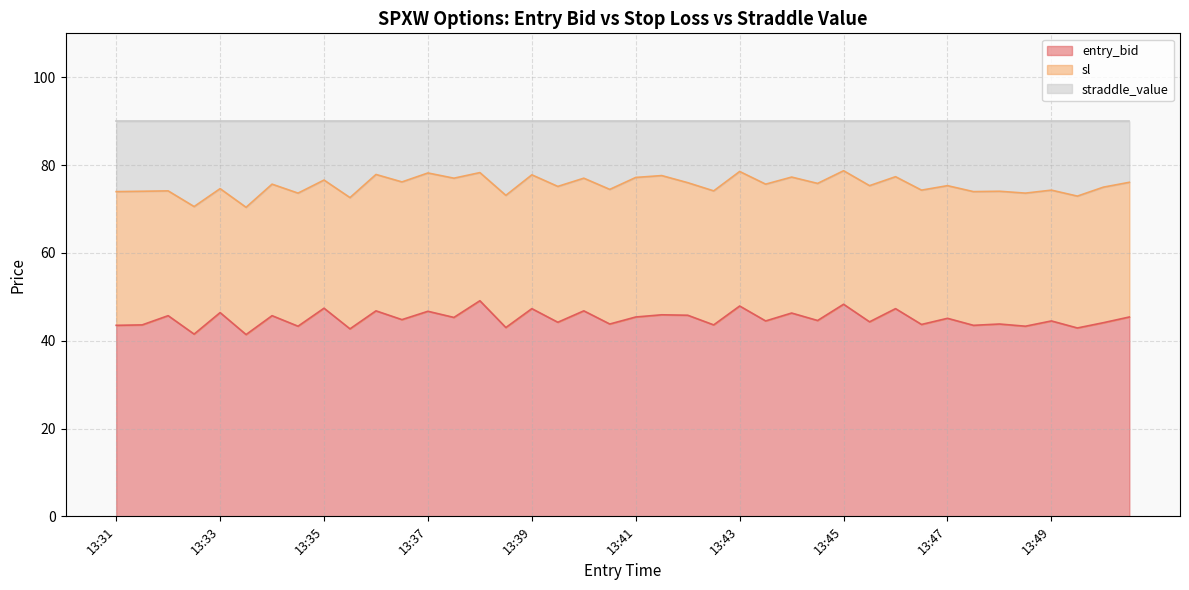

At which label does sl first exceed 75?

13:34